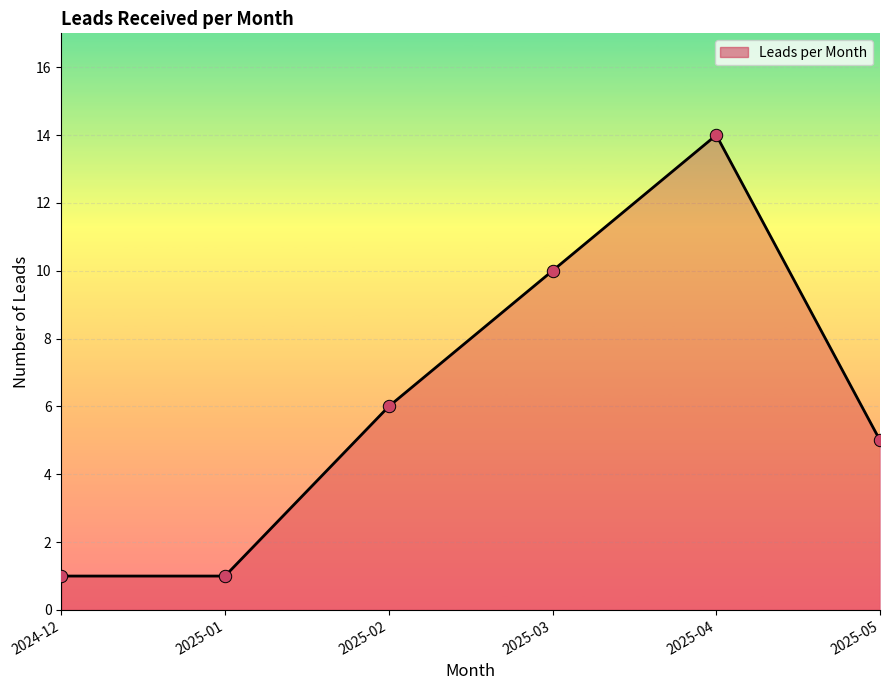

What is the change in value from 2024-12 to 2025-03?

+9